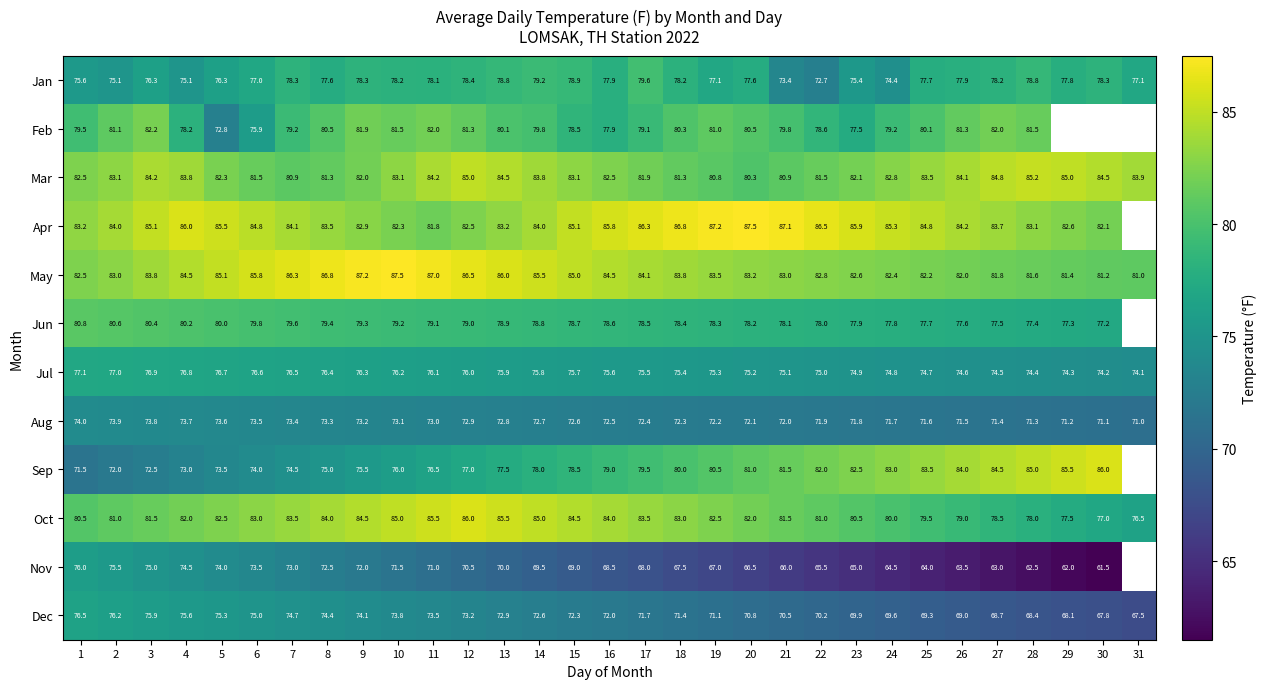

Is it true that Jun equals 79.0 at 12?

True